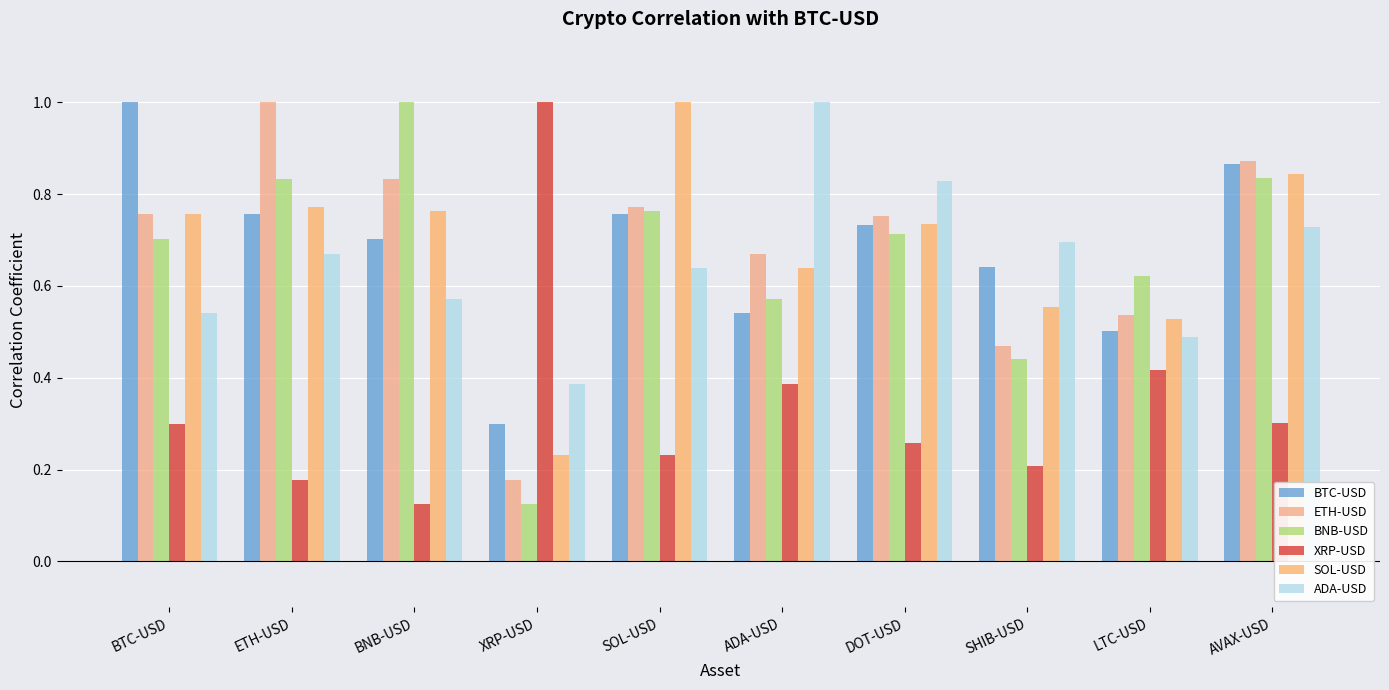

What is the label of the 3rd bar from the left?

BNB-USD